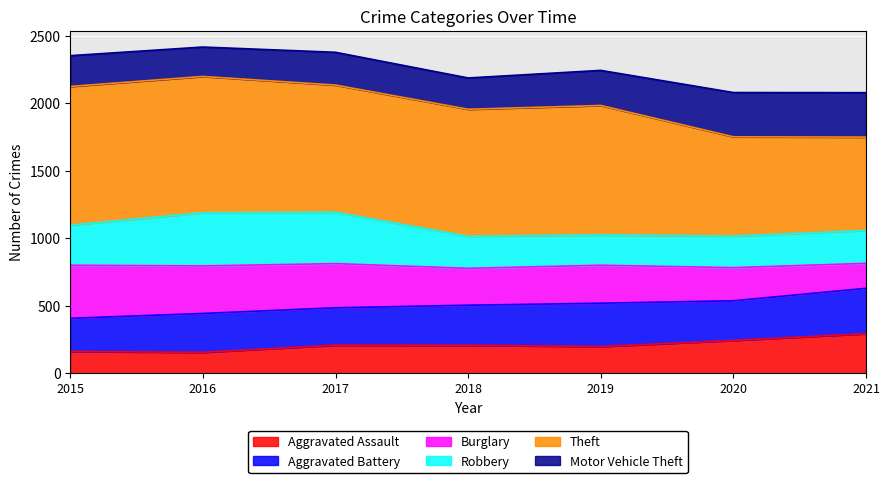

How many interior local valleys does the Robbery series have?

2